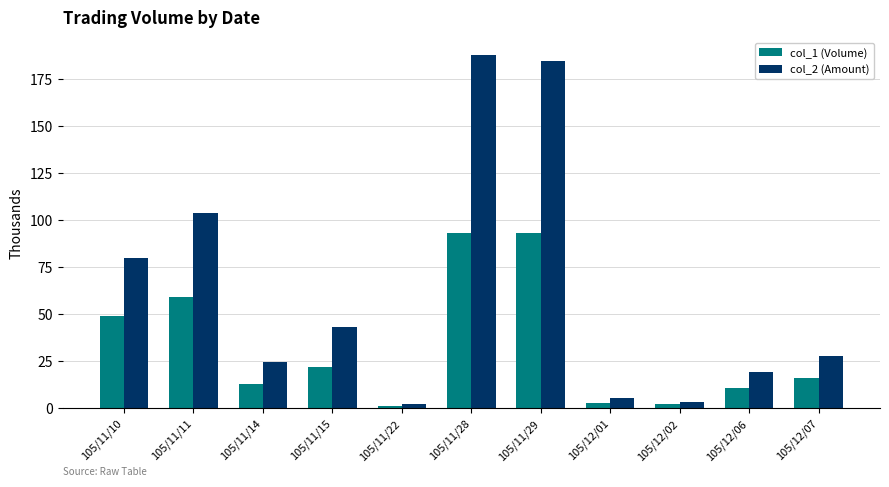

True or false: col_1 (Volume) has a value of 21.2 at 105/11/14.

False